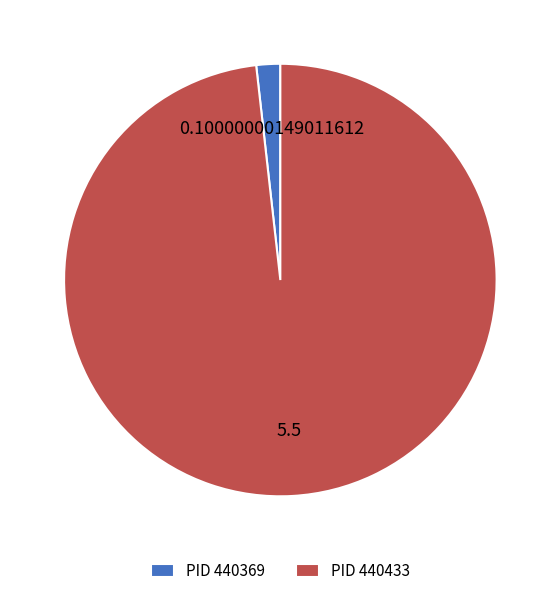

How many segments does this pie chart have?

2